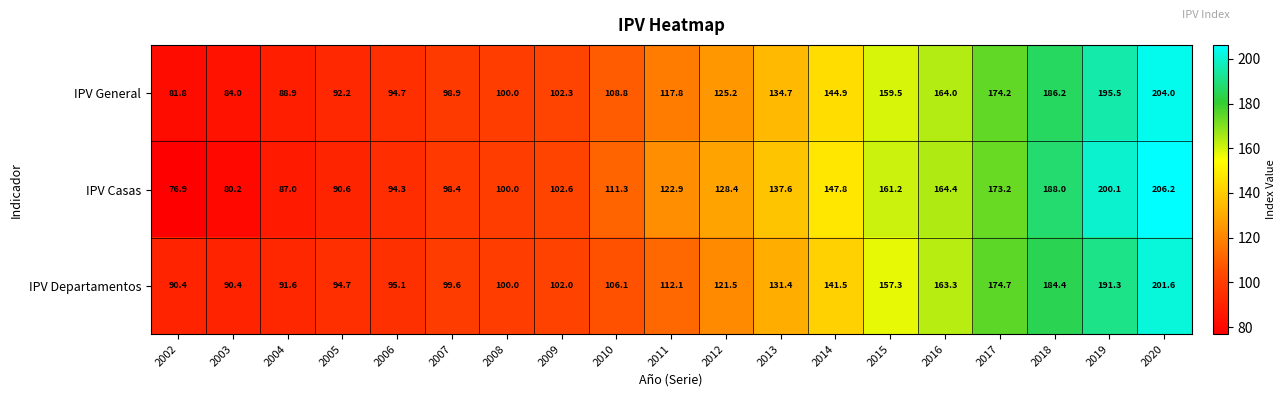

The value of IPV Departamentos at 2012 is 201.2. True or false?

False